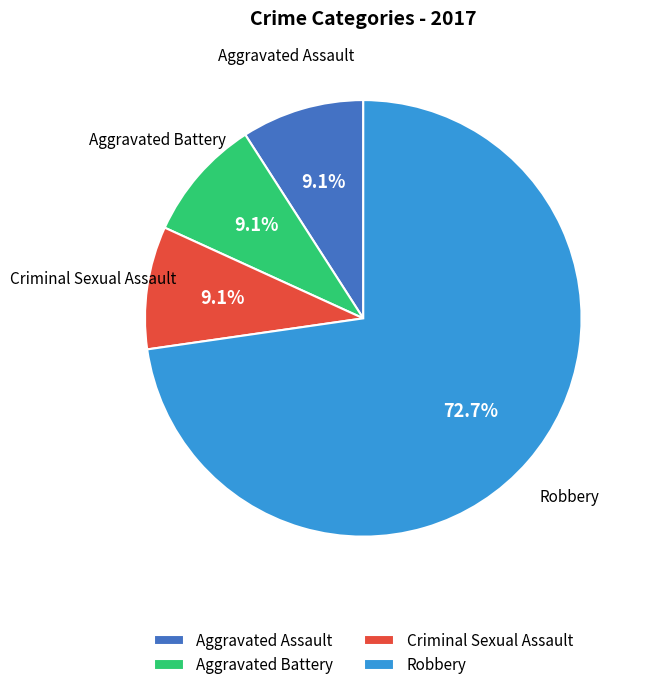

To the nearest percent, what is the difference between the largest and smallest slice percentages?

64%